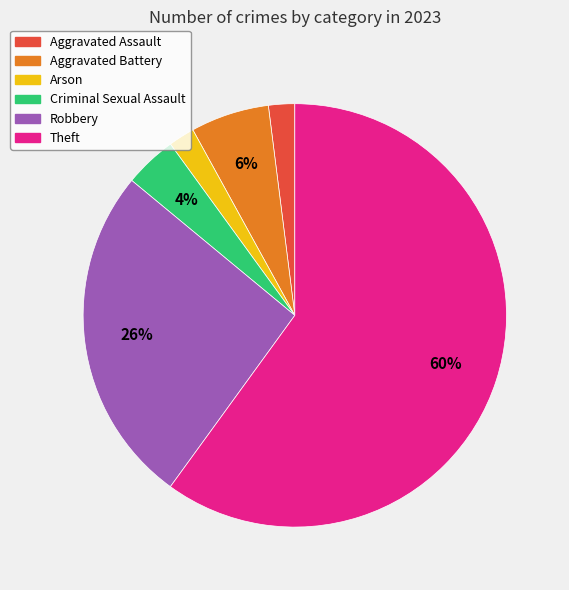

Is there a majority slice in this chart?

Yes